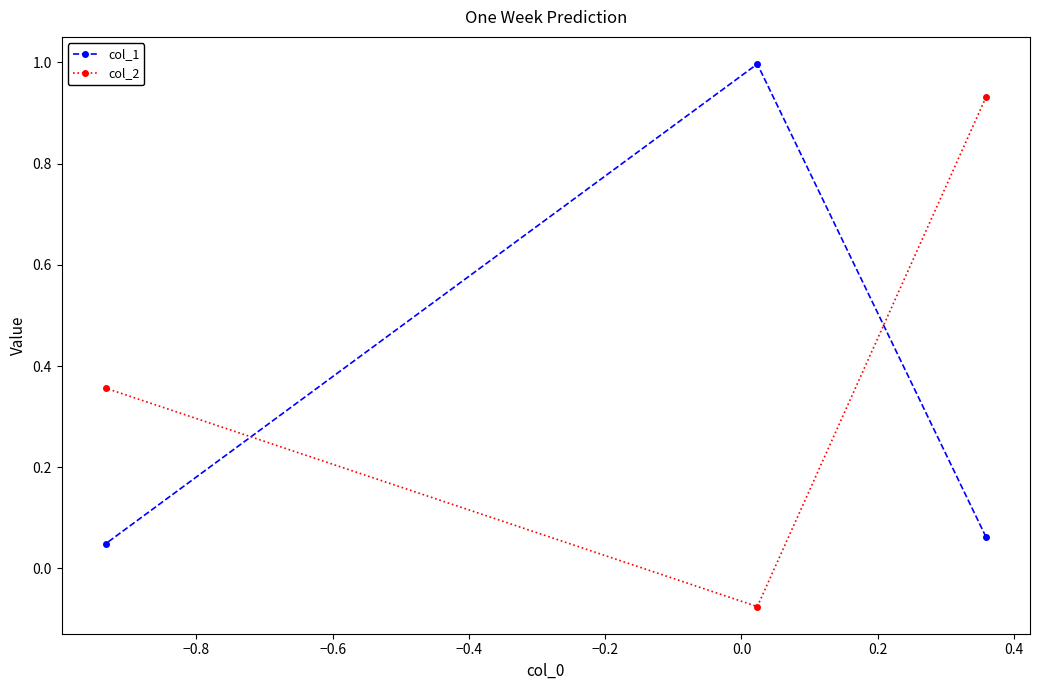

How many data points in col_2 are less than 0?

1